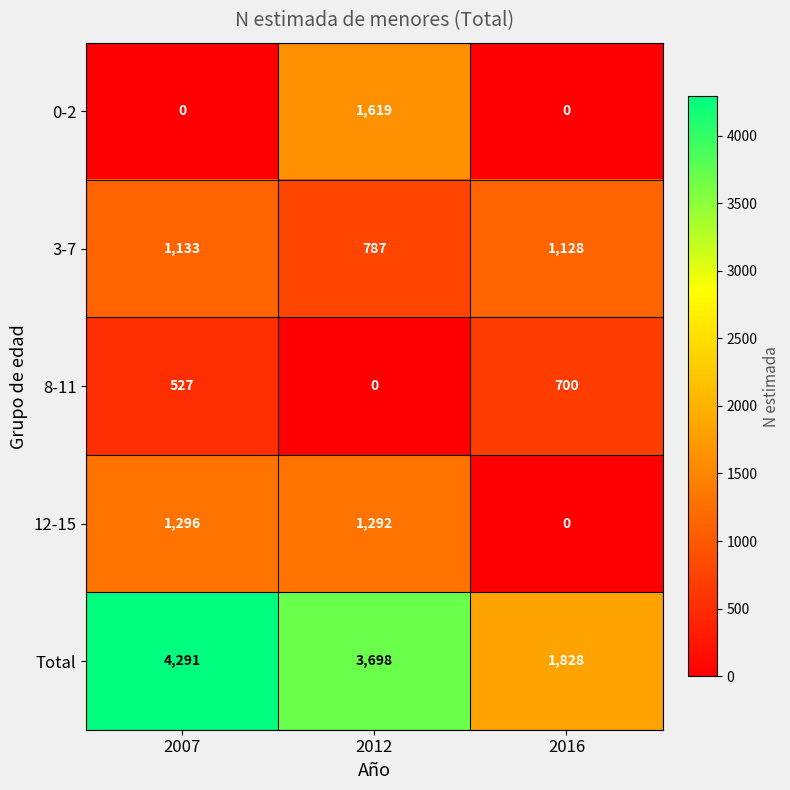

Reading left to right, transcribe all the data shown in this chart.

0-2: 0	1619	0
3-7: 1133	787	1128
8-11: 527	0	700
12-15: 1296	1292	0
Total: 4291	3698	1828